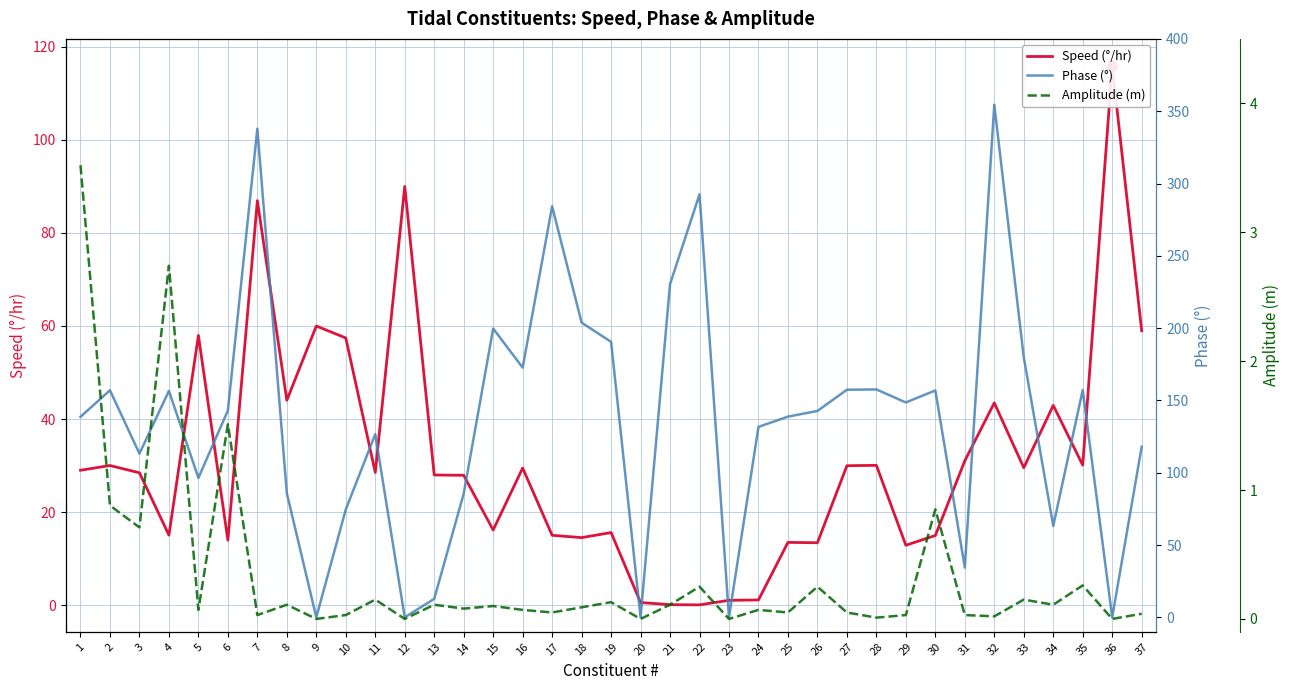

Which series has the largest range (max minus min)?

Phase (°)